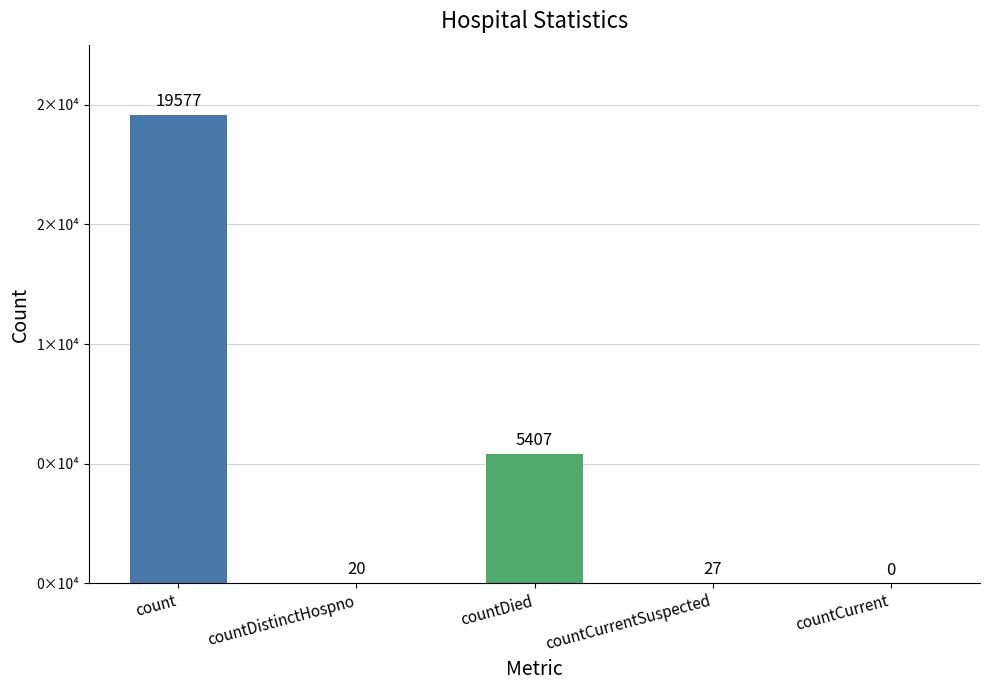

Are the bars horizontal?

No